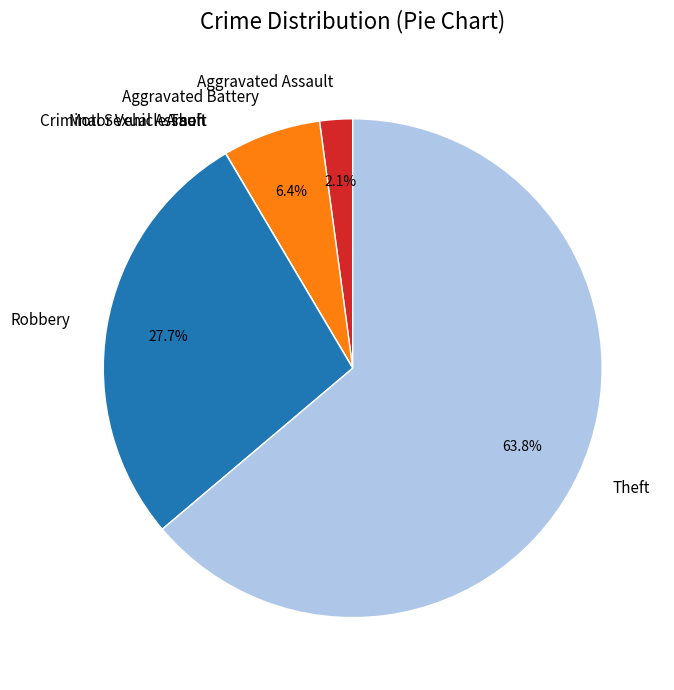

Which has a higher value, Aggravated Battery or Robbery?

Robbery